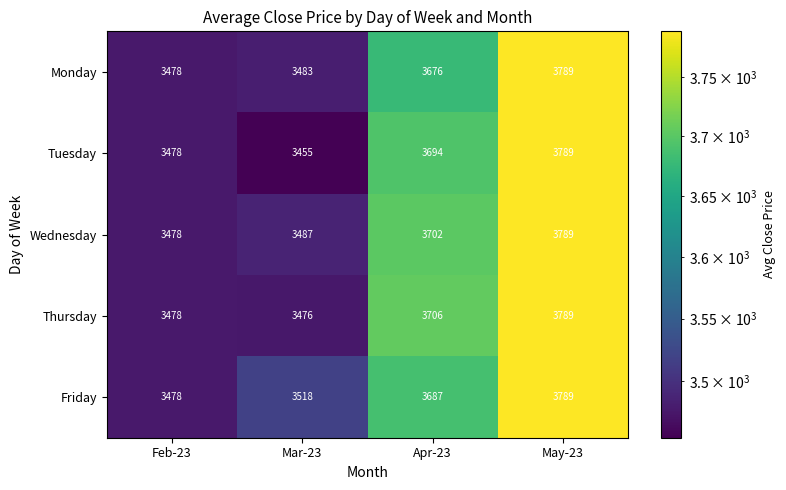

What is the sum of the Thursday values at Mar-23 and Feb-23?

6954